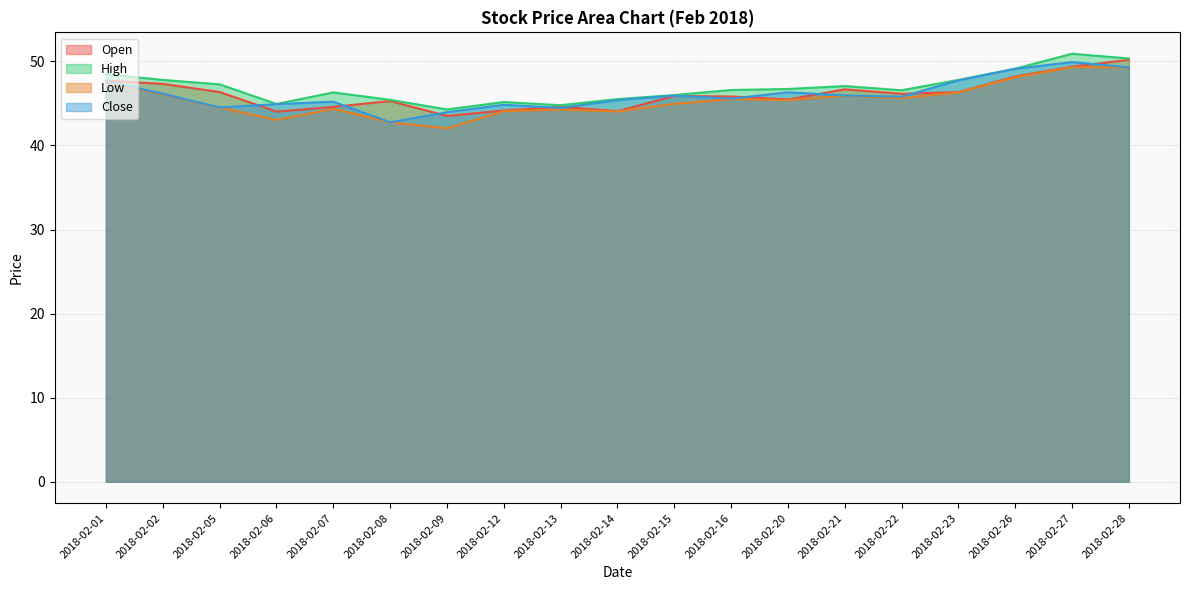

True or false: Low and Close cross at least once.

False